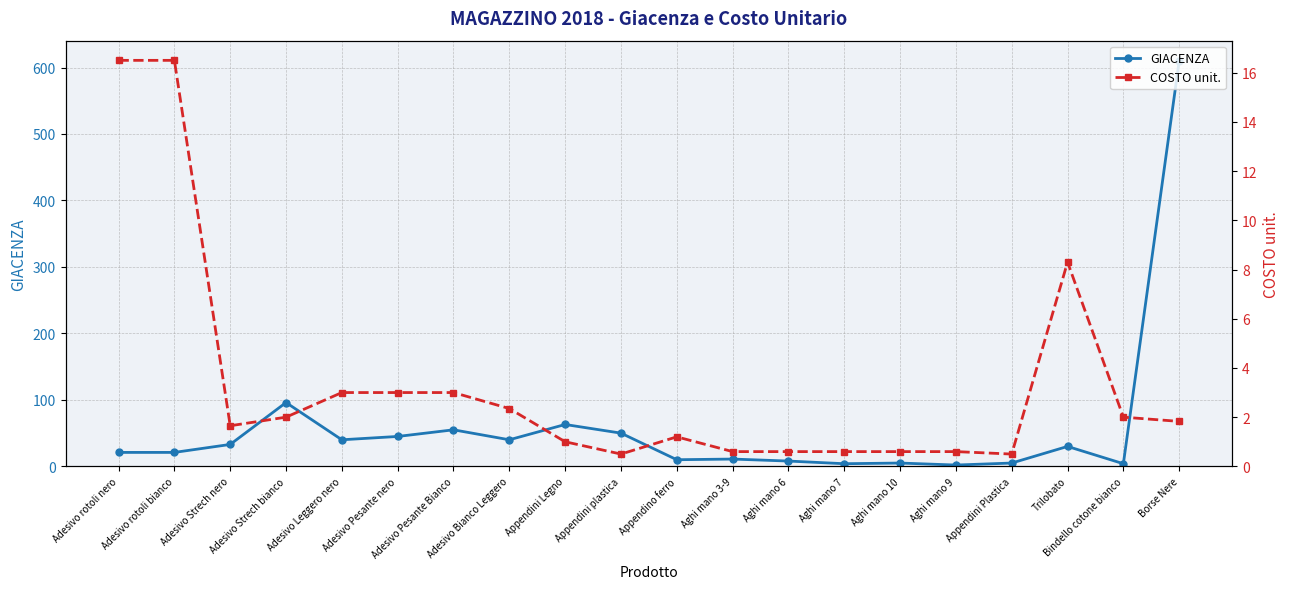

Which series changed the most between Adesivo rotoli bianco and Appendini plastica?

GIACENZA